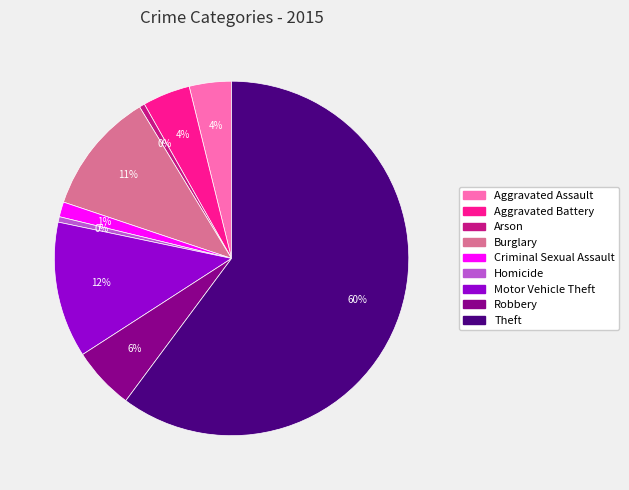

Is the sum of Criminal Sexual Assault and Robbery greater than half?

No